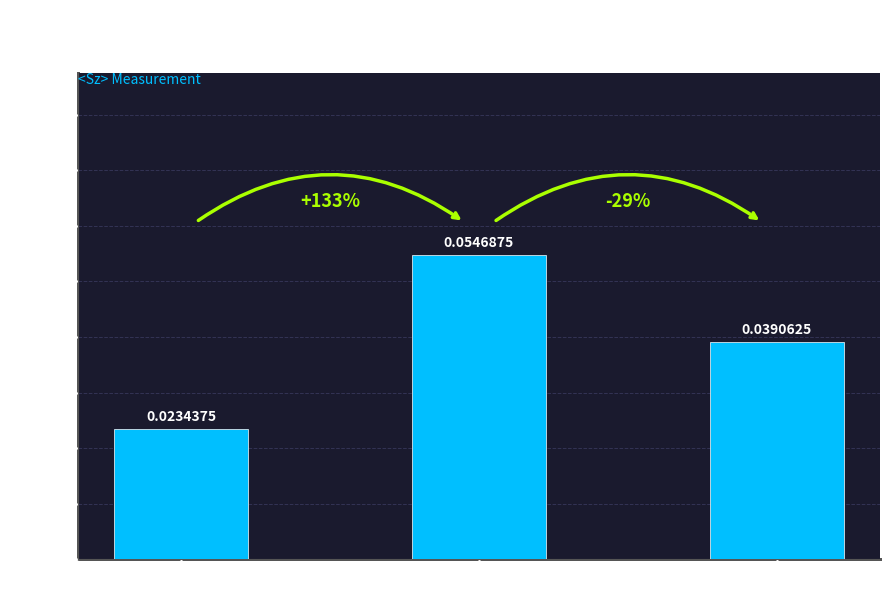

Rank the categories by value from lowest to highest.

Steps: 1000, Steps: 98000, Steps: 24000